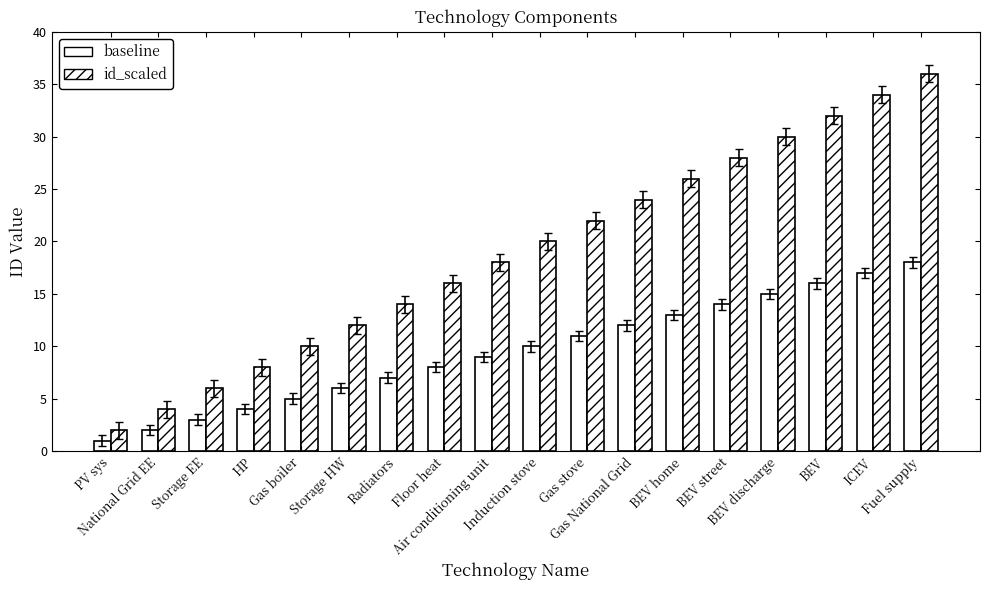

How many bars are there in total?

36